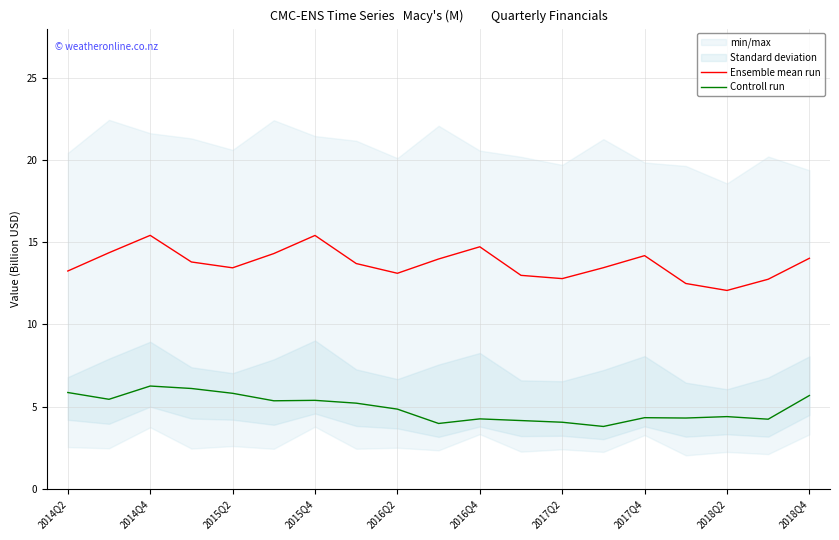

At which label does Controll run reach its minimum?

13